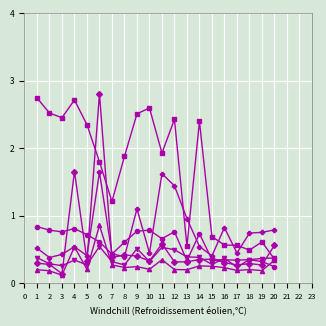

What is the spread (max minus min) of values at 4?

2.4